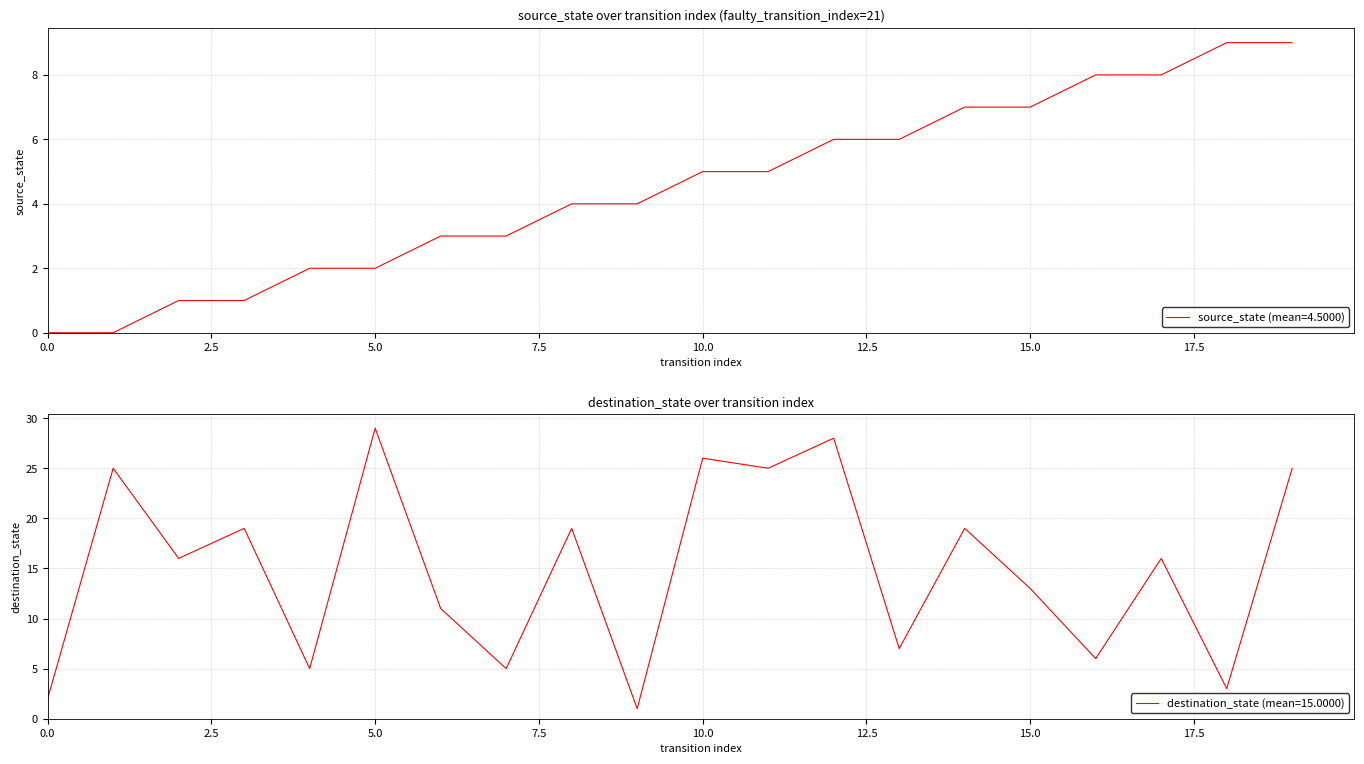

Rank the series at 11 from highest to lowest value.

destination_state, source_state